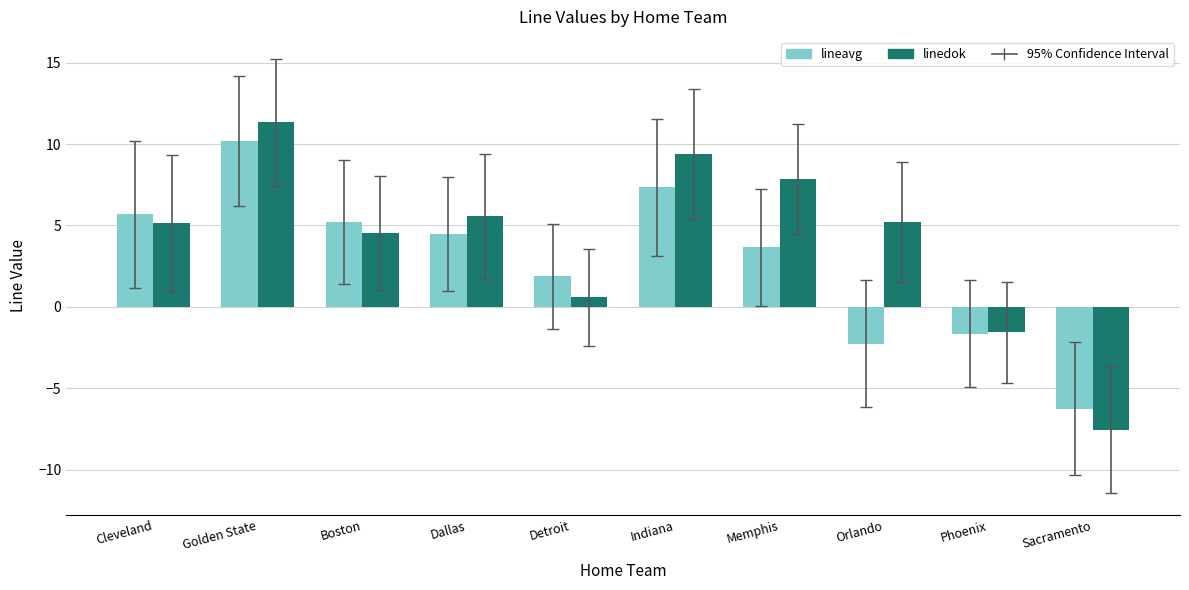

Where does the linedok series first go above 5?

Cleveland